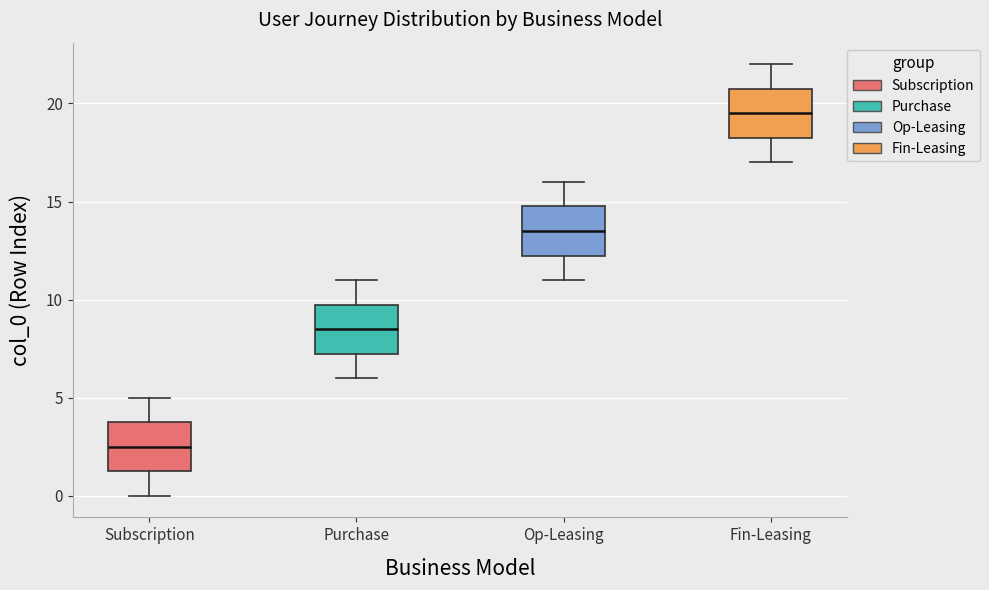

Which box has the highest median line?

Fin-Leasing